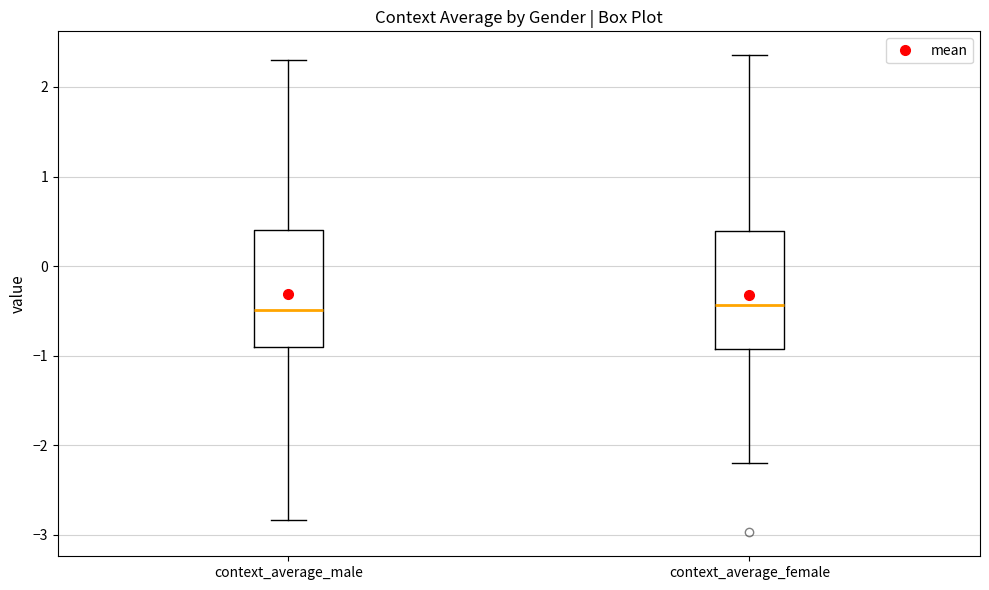

Where is the lower edge of the box for context_average_female on the y-axis? The values are not printed on the chart, so give them approximately, as read against the axis.

-0.9